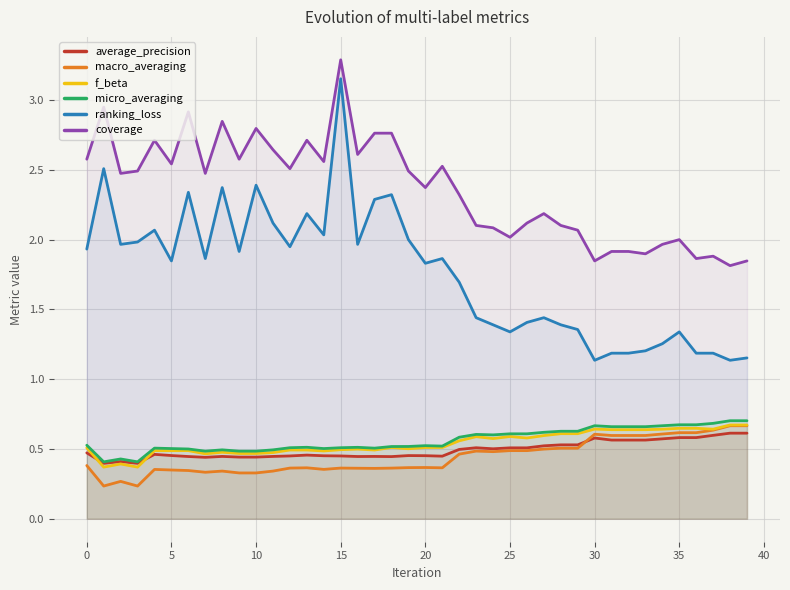

The value of macro_averaging at 35 is 0.3. True or false?

False